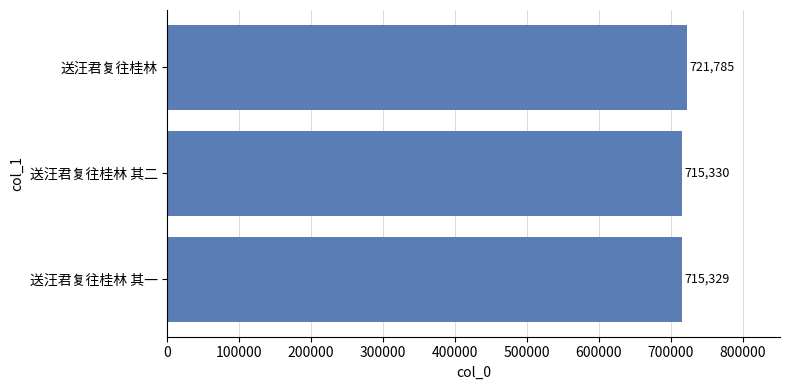

What is the average value?

717481